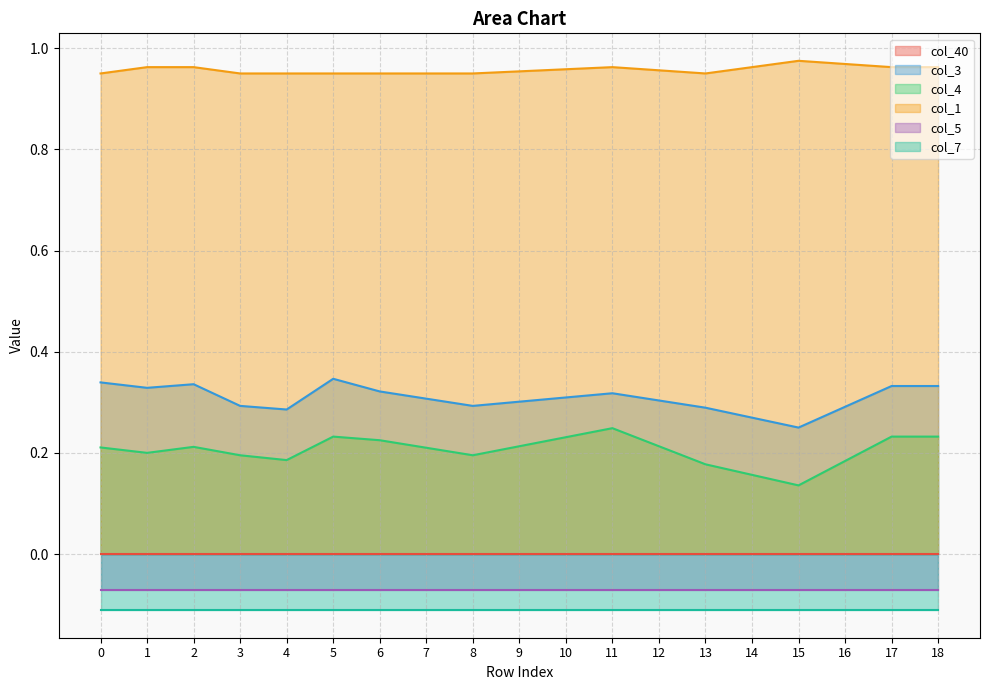

The col_4 series shows 0.3 at 16. True or false?

False